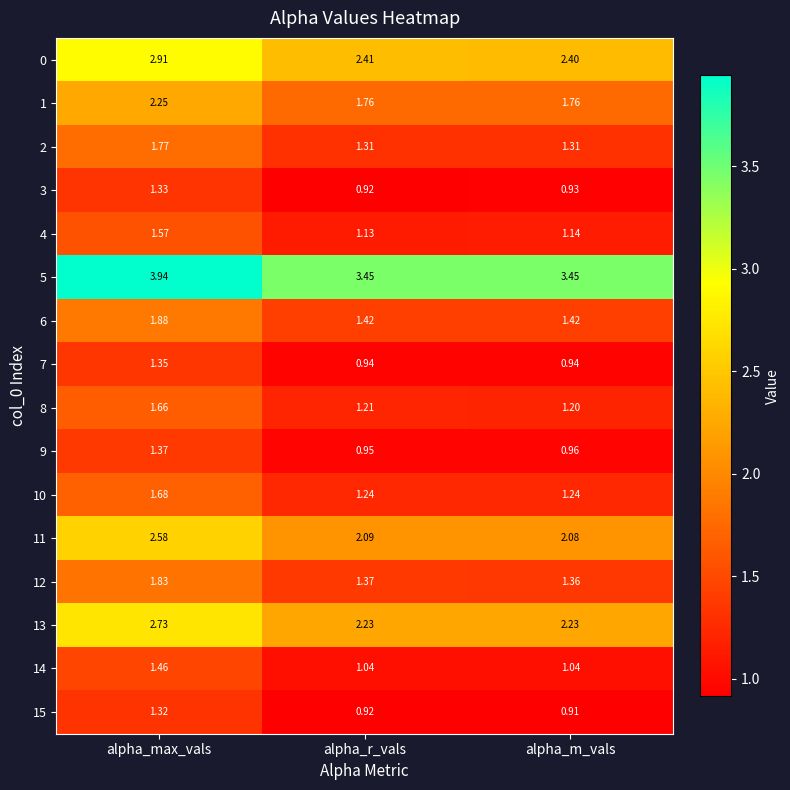

At how many categories does at least one series exceed 3?

3